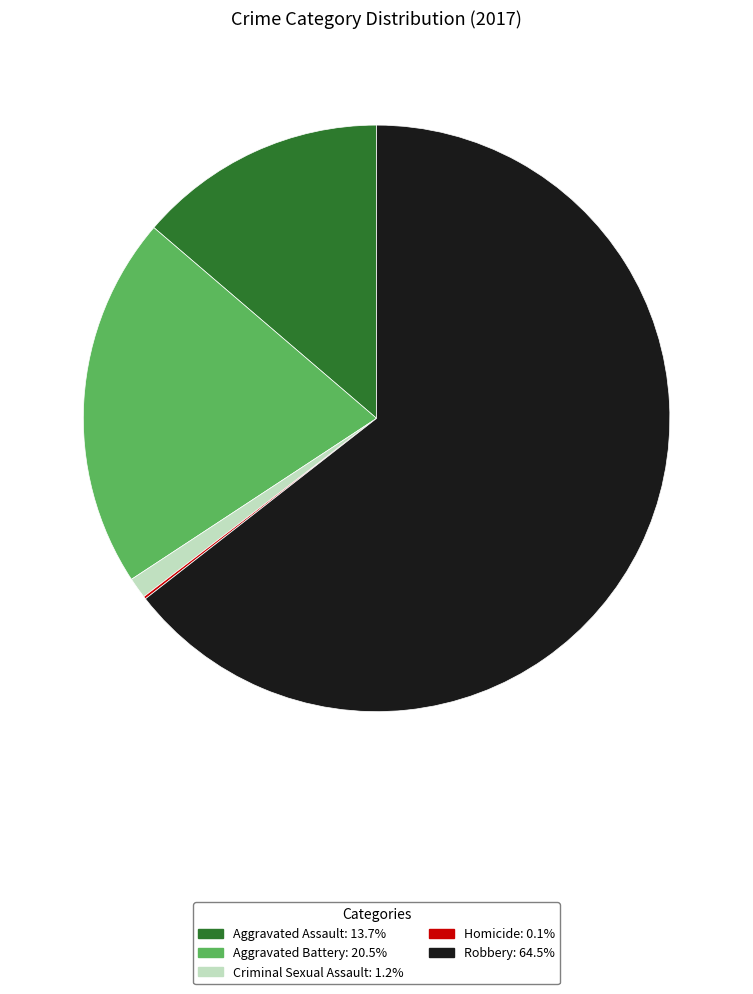

Between Aggravated Assault and Criminal Sexual Assault, which is larger?

Aggravated Assault